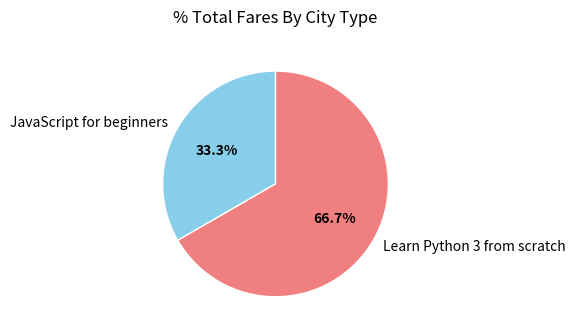

Does JavaScript for beginners represent more than half of the total?

No